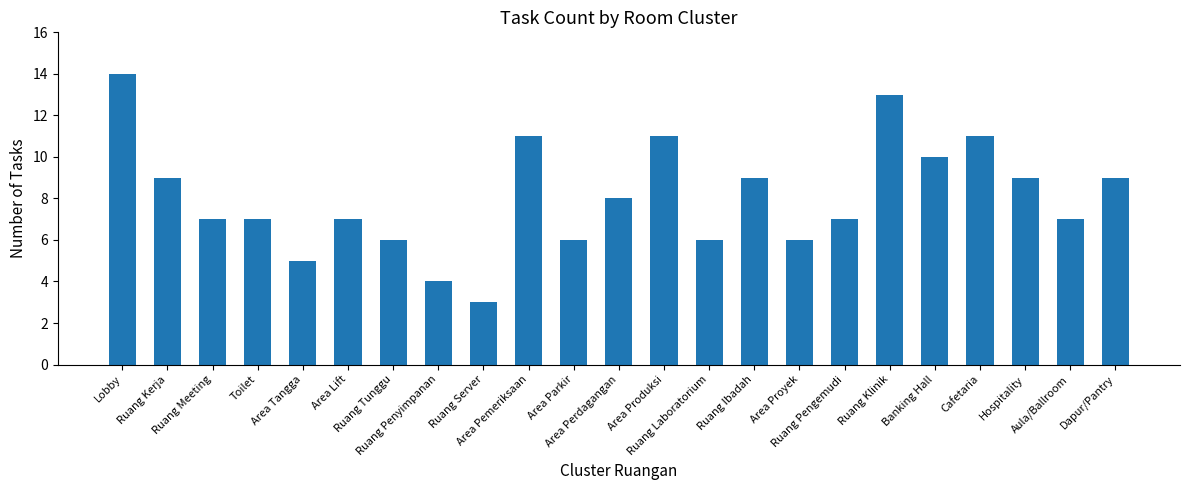

What is the difference between the maximum and minimum values?

11